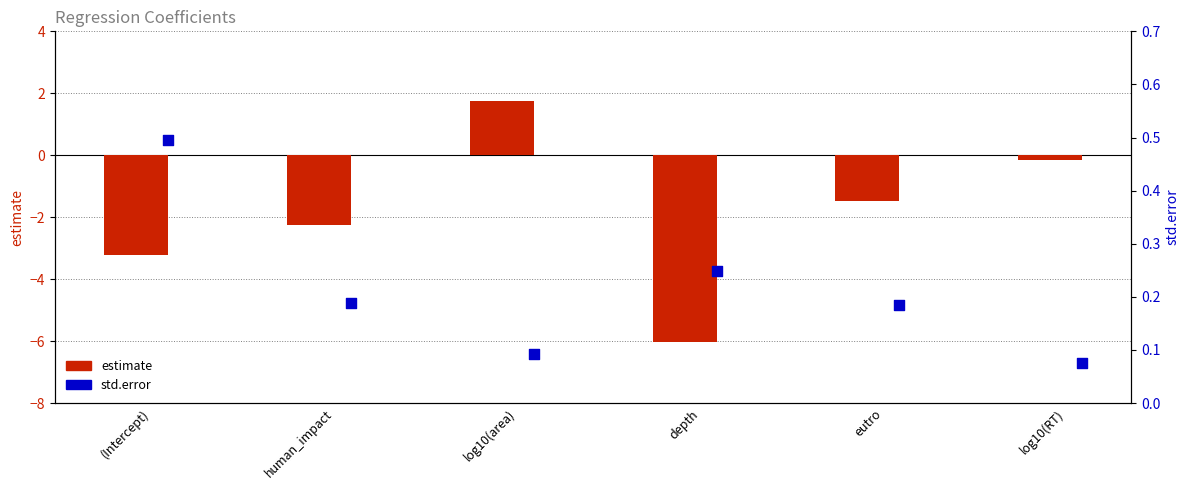

What is the total value across all series at log10(RT)?

-0.1